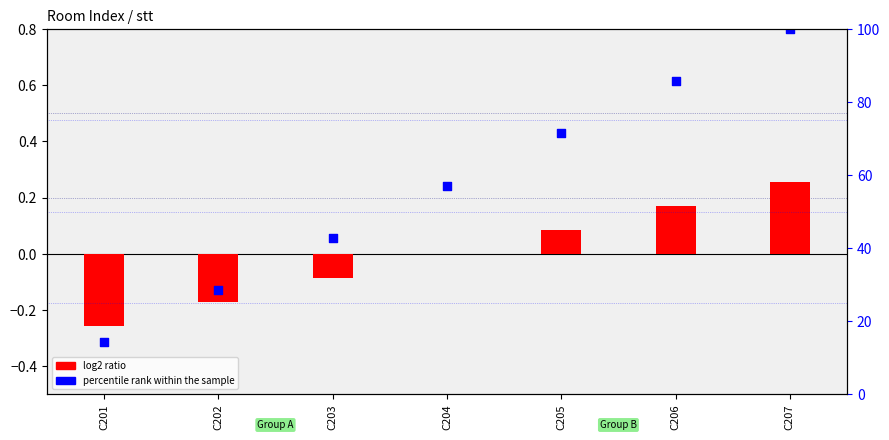

What is the total value across all series at C205?

0.5